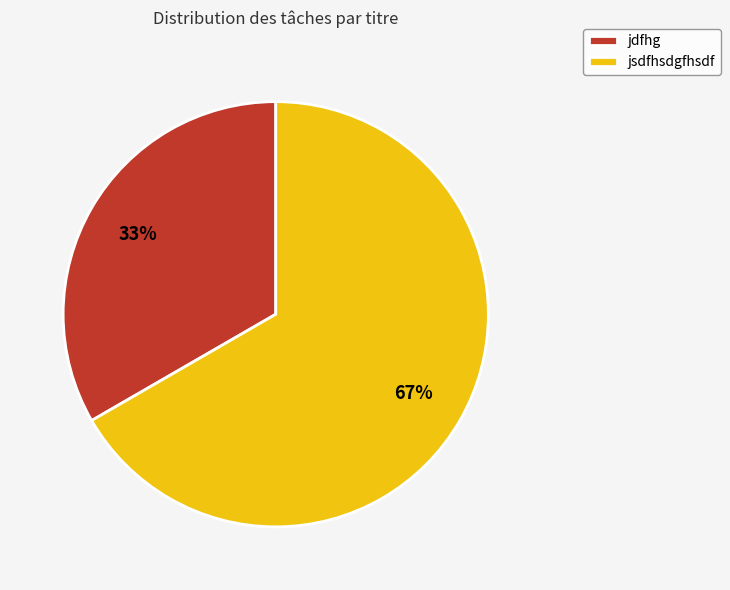

What percentage is the jsdfhsdgfhsdf slice, to the nearest percent?

67%